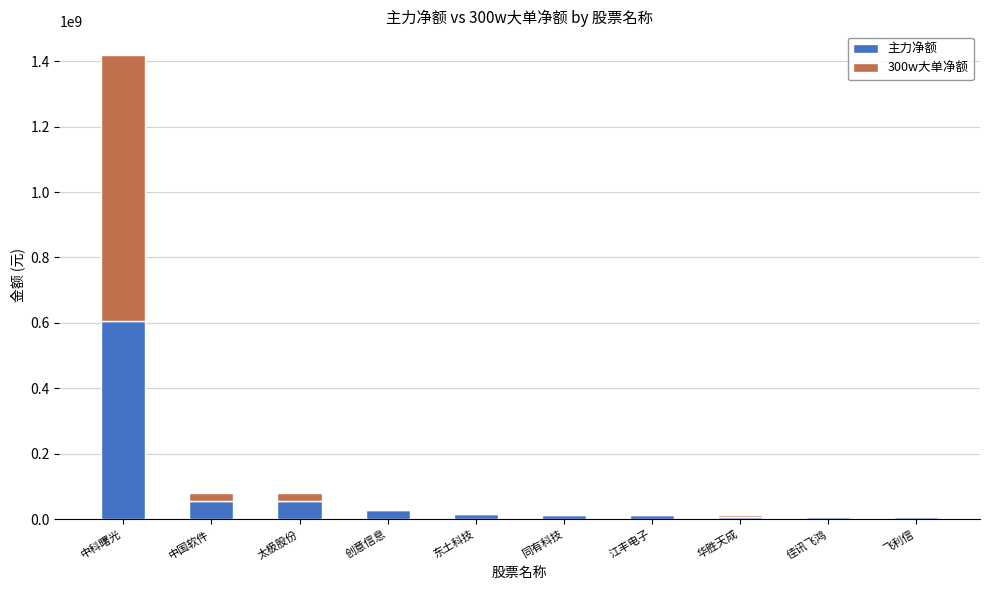

Is it true that 主力净额 equals 340497400 at 中科曙光?

False